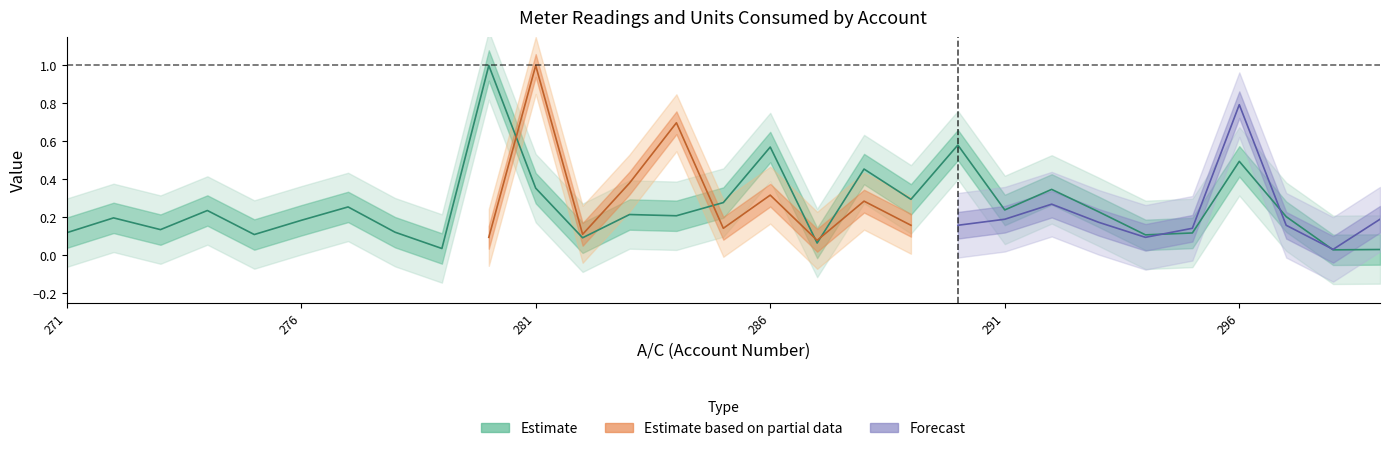

True or false: the data shows 0.3 at 285.

True